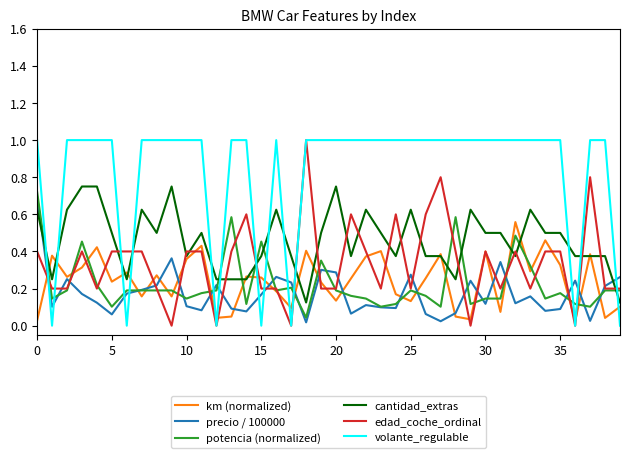

Which series has the largest total across all categories?

volante_regulable